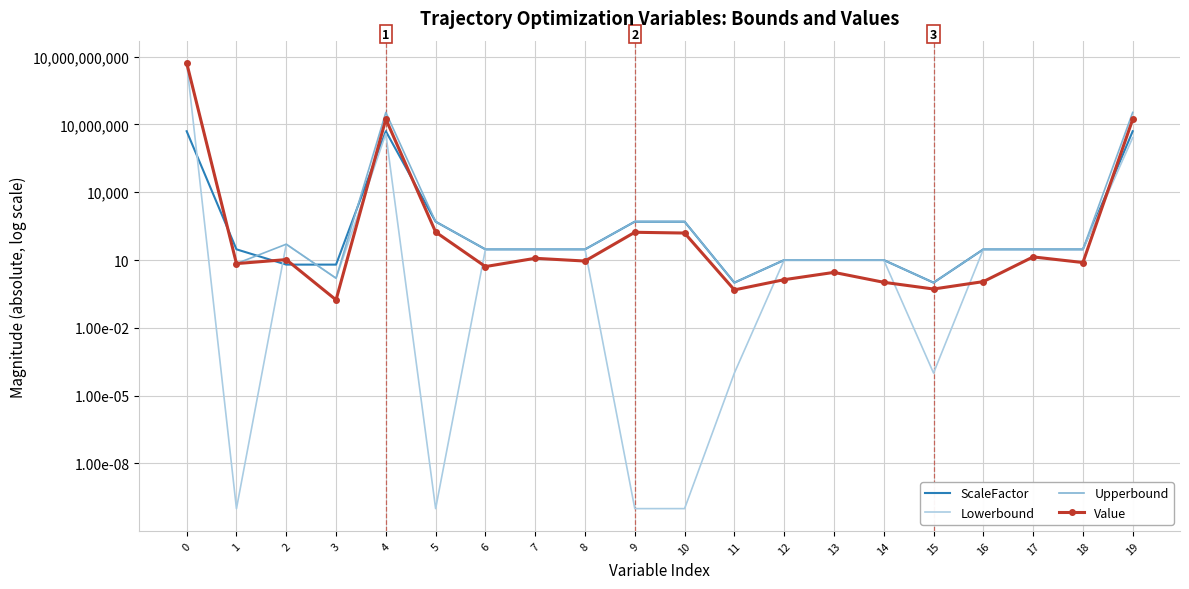

How many lines are shown in the chart?

4